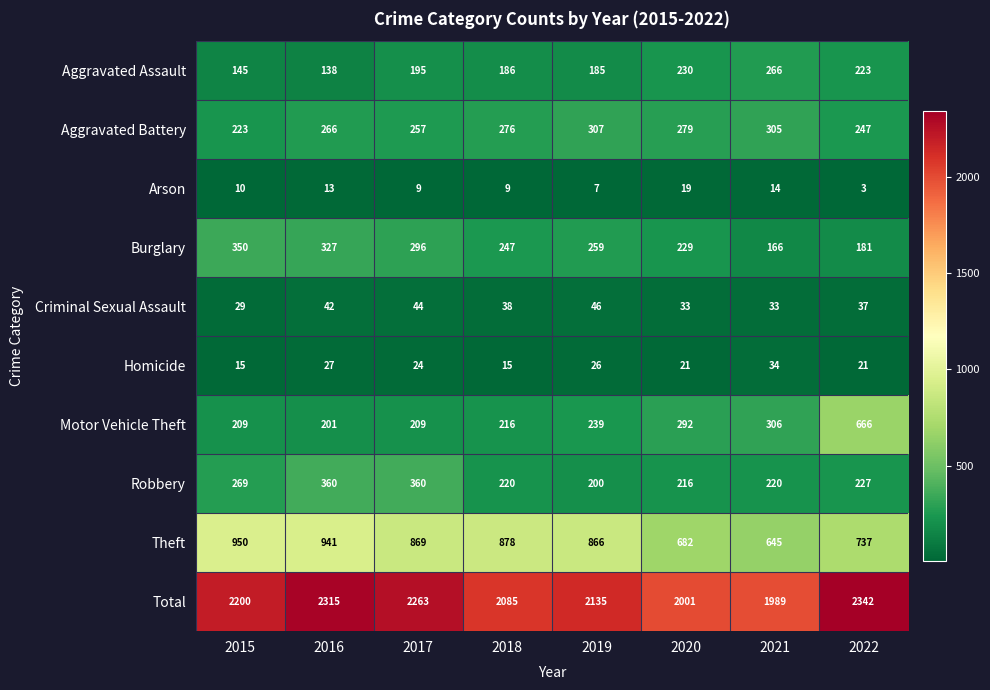

Is it true that Total equals 1989 at 2021?

True